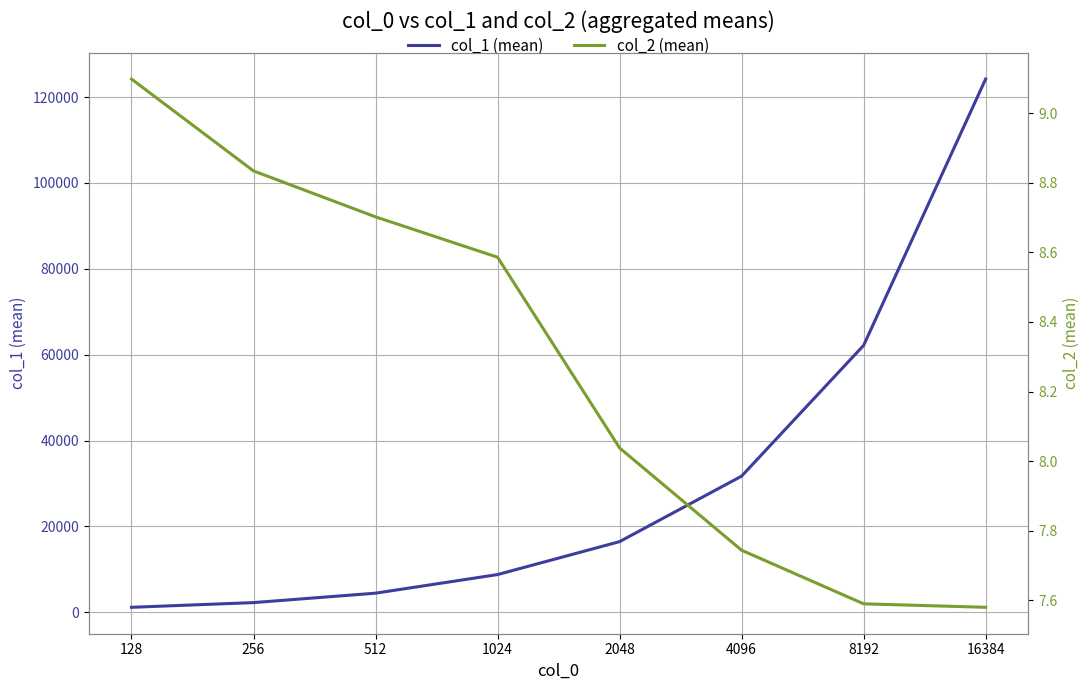

Which category has the highest value across all series?

16384